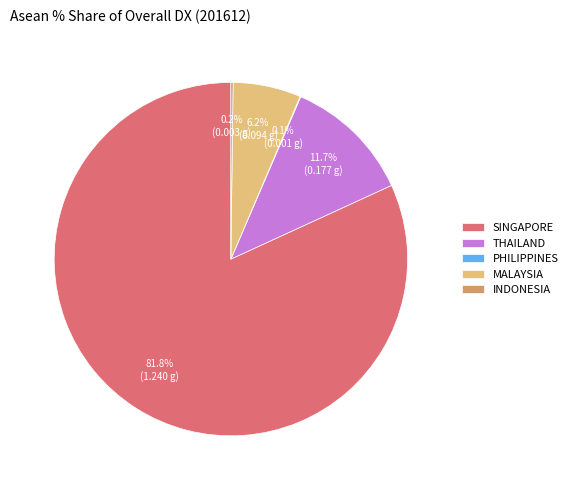

What percentage is the MALAYSIA slice, to the nearest percent?

6%